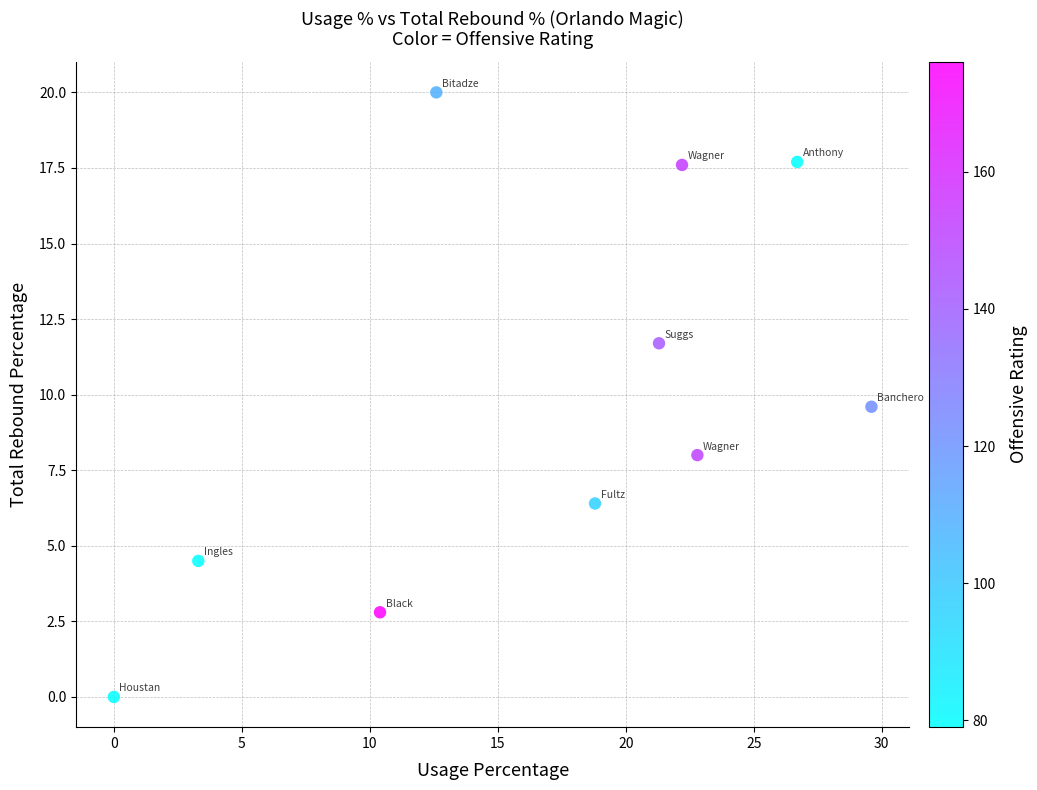

What Y value in the scatter plot is closest to 10?

9.6